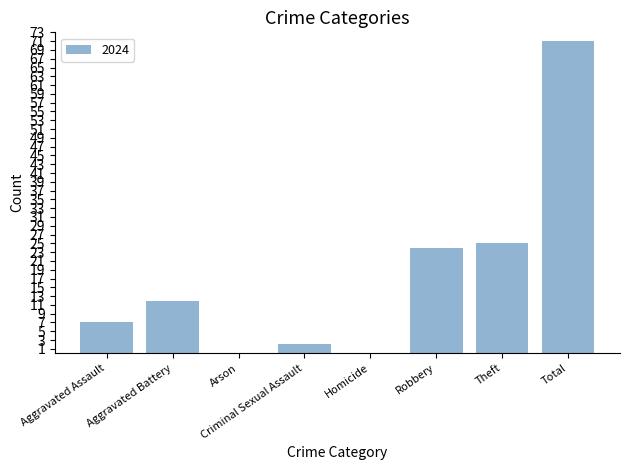

Which label corresponds to the largest value in the chart?

Total